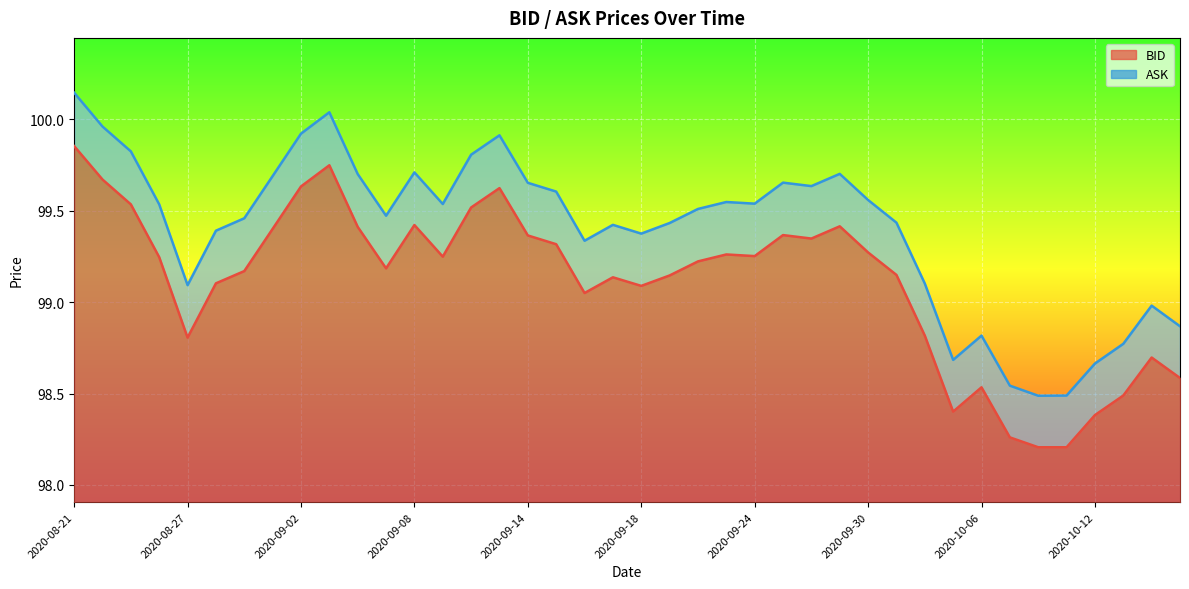

What is the minimum value for ASK?

98.5